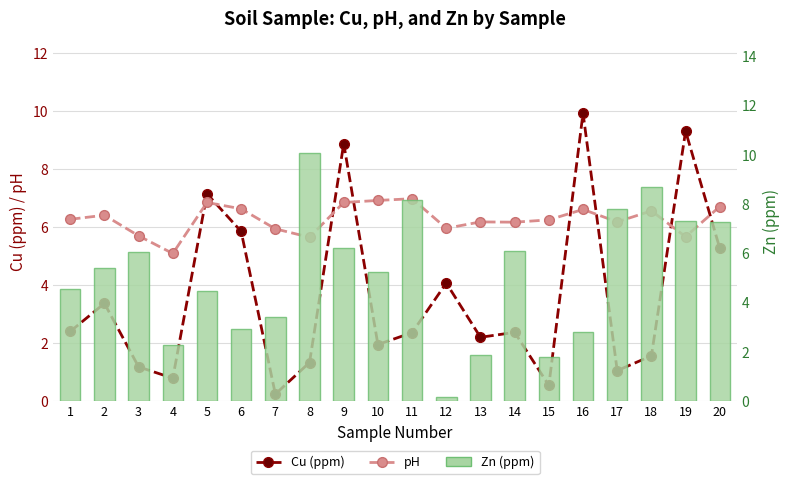

What is the difference between the maximum and minimum values in the pH series?

1.9